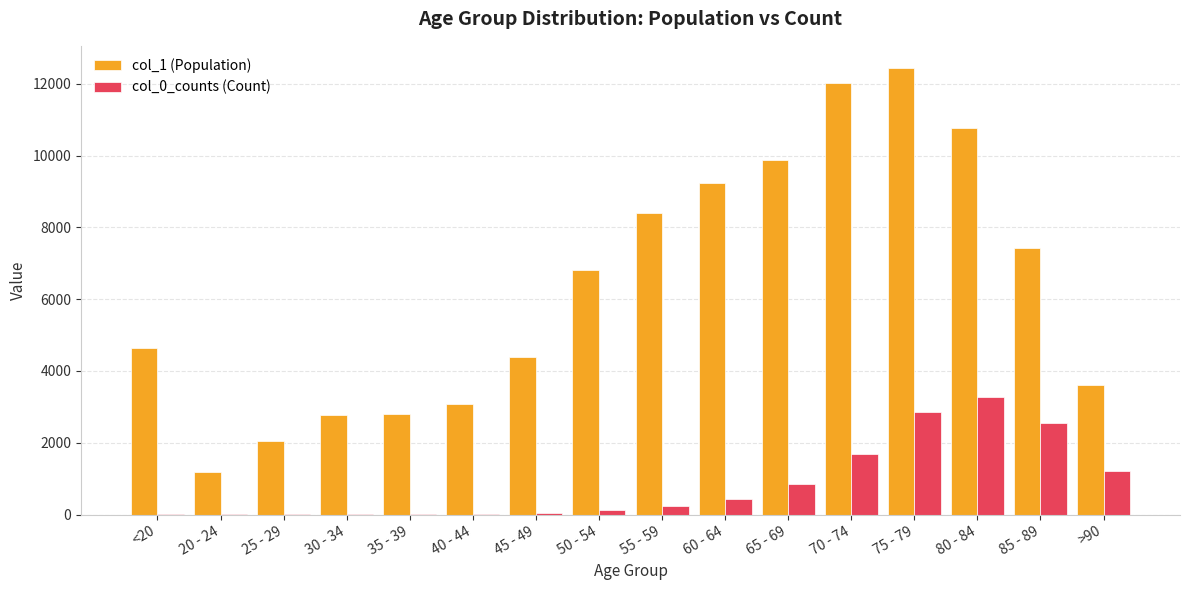

At which label does col_0_counts (Count) reach its peak?

80 - 84